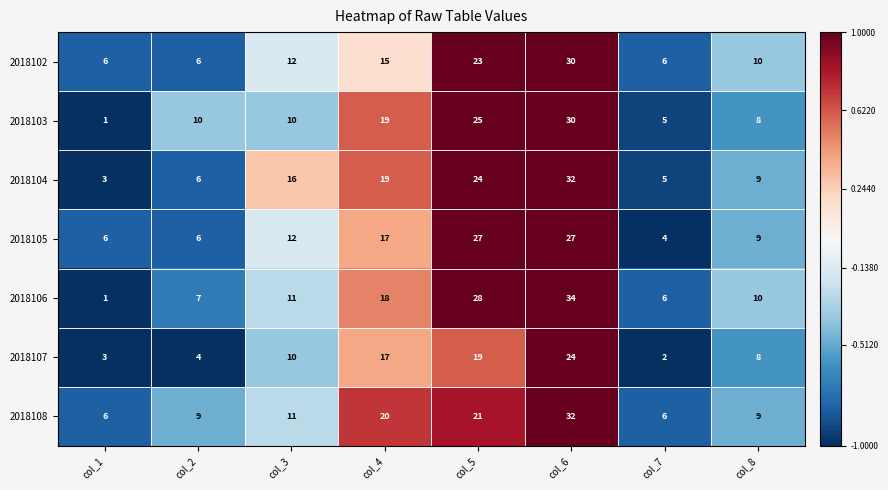

At which label is 2018107 closest to 13?

col_3